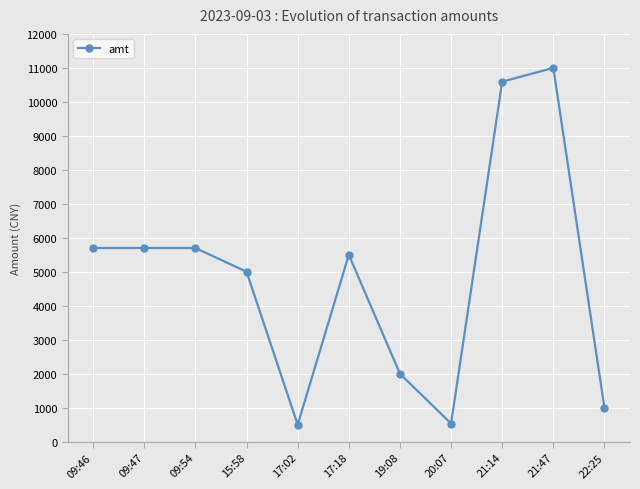

Between 09:46 and 22:25, which is larger?

09:46